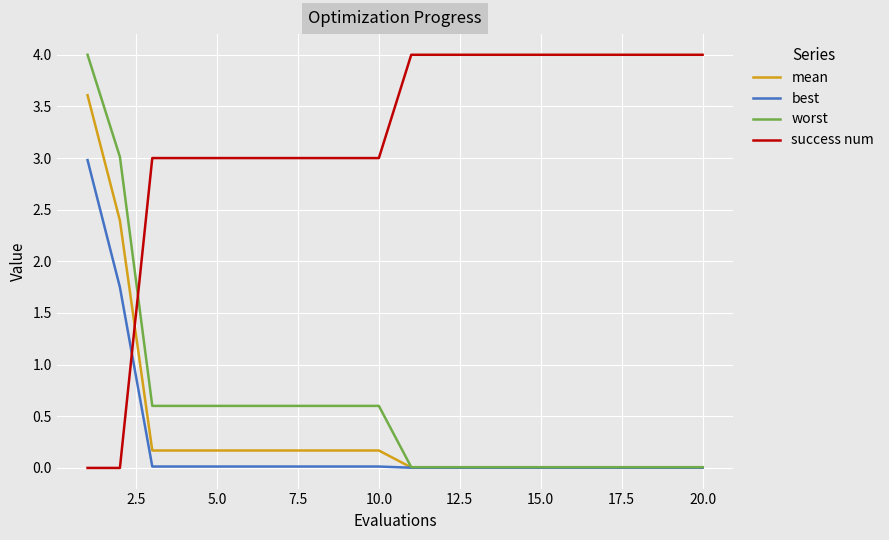

What are all the series names shown in the legend?

mean, best, worst, success num